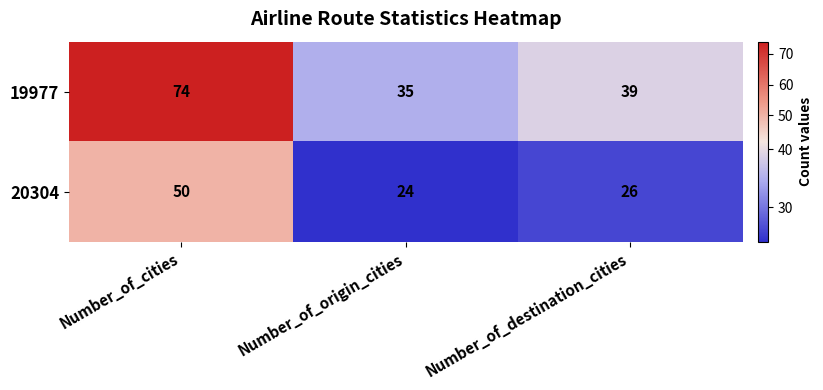

True or false: 19977 has a value of 51 at Number_of_cities.

False